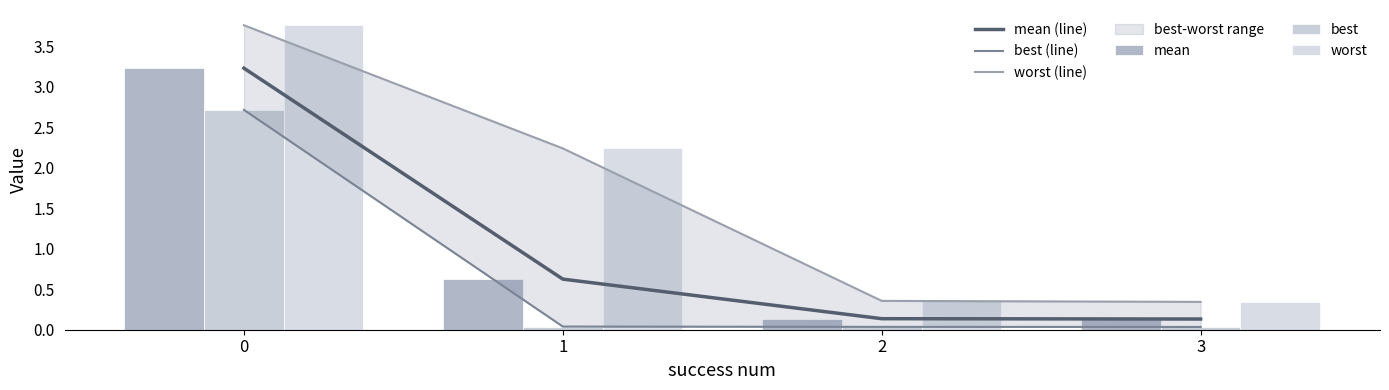

Reading left to right, extract all data points from this chart.

mean (line): 0=3.2	1=0.6	2=0.1	3=0.1
best (line): 0=2.7	1=0.0	2=0.0	3=0.0
worst (line): 0=3.8	1=2.2	2=0.4	3=0.3
mean: 0=3.2	1=0.6	2=0.1	3=0.1
best: 0=2.7	1=0.0	2=0.0	3=0.0
worst: 0=3.8	1=2.2	2=0.4	3=0.3